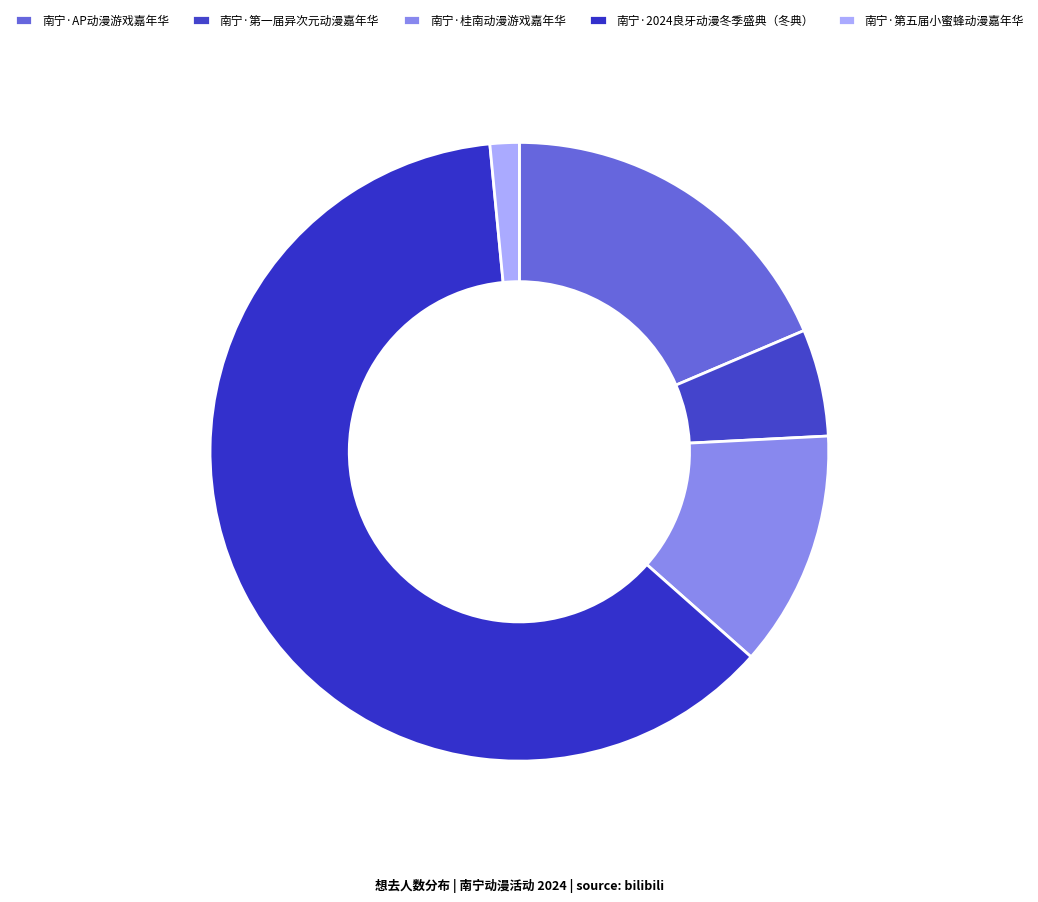

How many segments does this pie chart have?

5